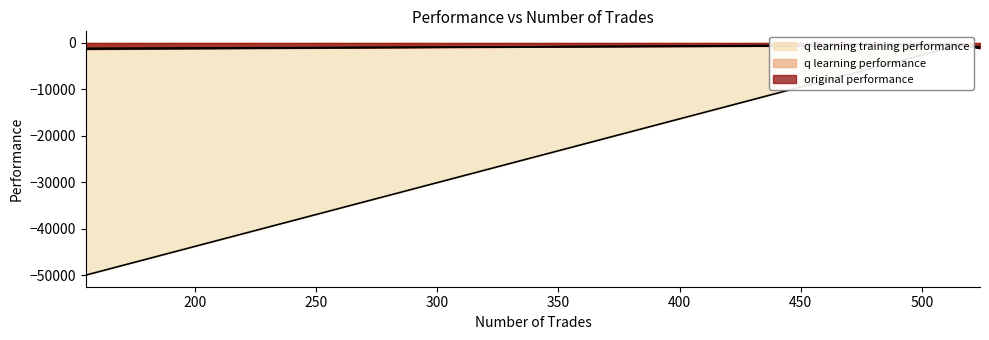

Reading right to left, list all the values displayed in this chart.

original performance: -1319.7	-1165.8	-344.1
q learning performance: -1151.2	-799.7	-563.6
q learning training performance: -50000.0	-894.6	-563.6